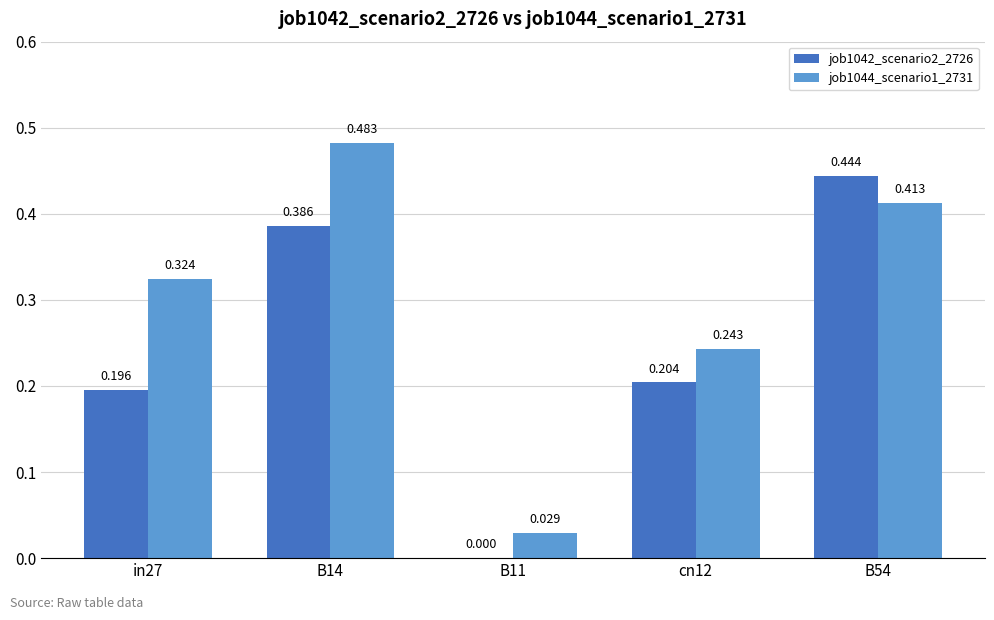

Is the value of job1042_scenario2_2726 at B14 greater than the value of job1044_scenario1_2731 at in27?

Yes